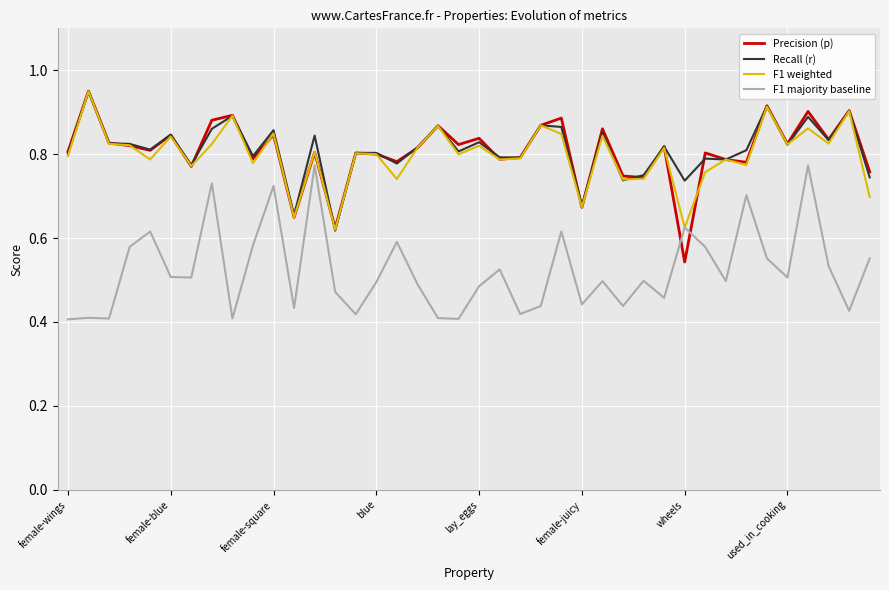

How many times do F1 majority baseline and Precision (p) cross each other?

2